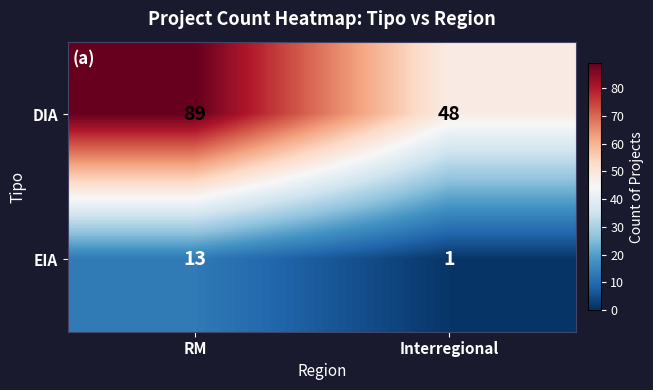

At which category is the sum across all series the highest?

RM